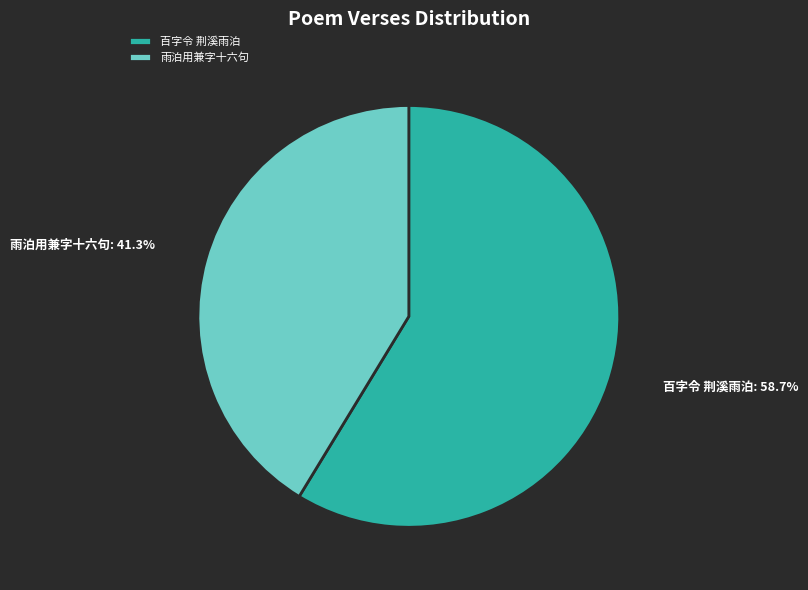

What portion of the pie excludes 百字令 荆溪雨泊?

41.3%